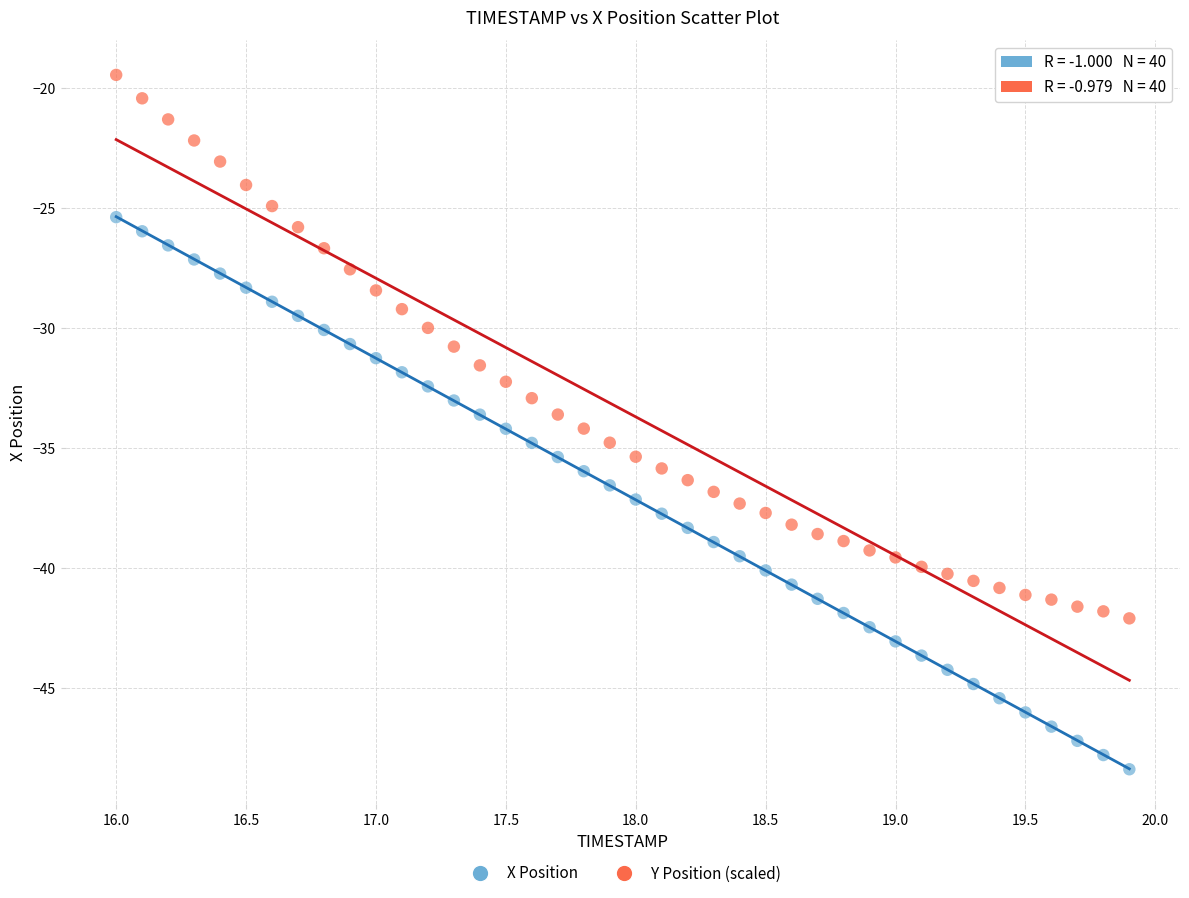

Which series contains the highest Y value?

Y Position (scaled)